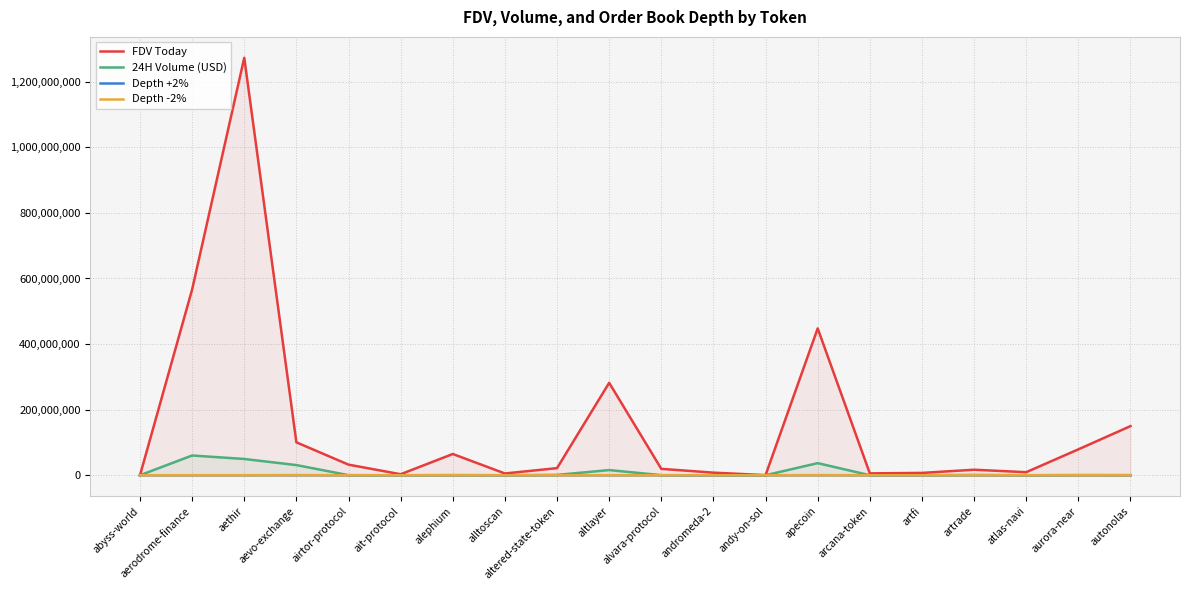

What is the label of the 10th point from the left?

altlayer